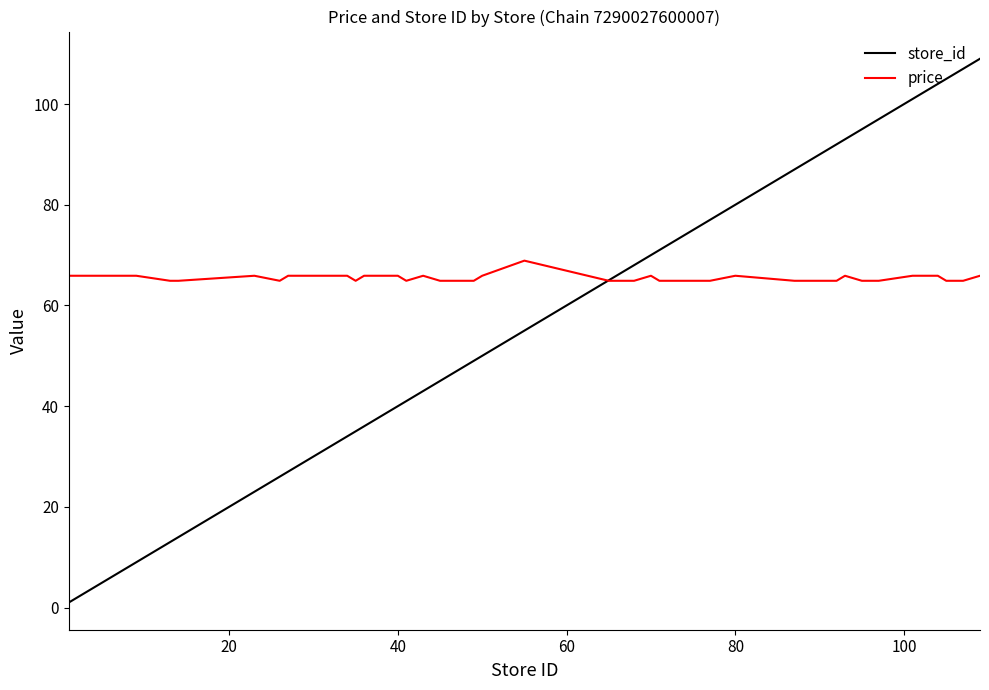

Rank the series by their maximum value, from highest to lowest.

store_id, price